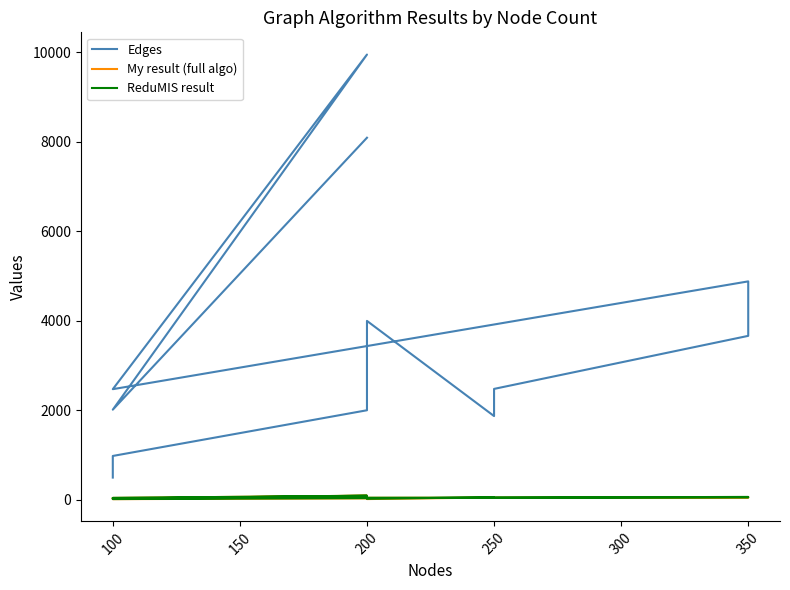

True or false: Edges and ReduMIS result intersect in this chart.

False